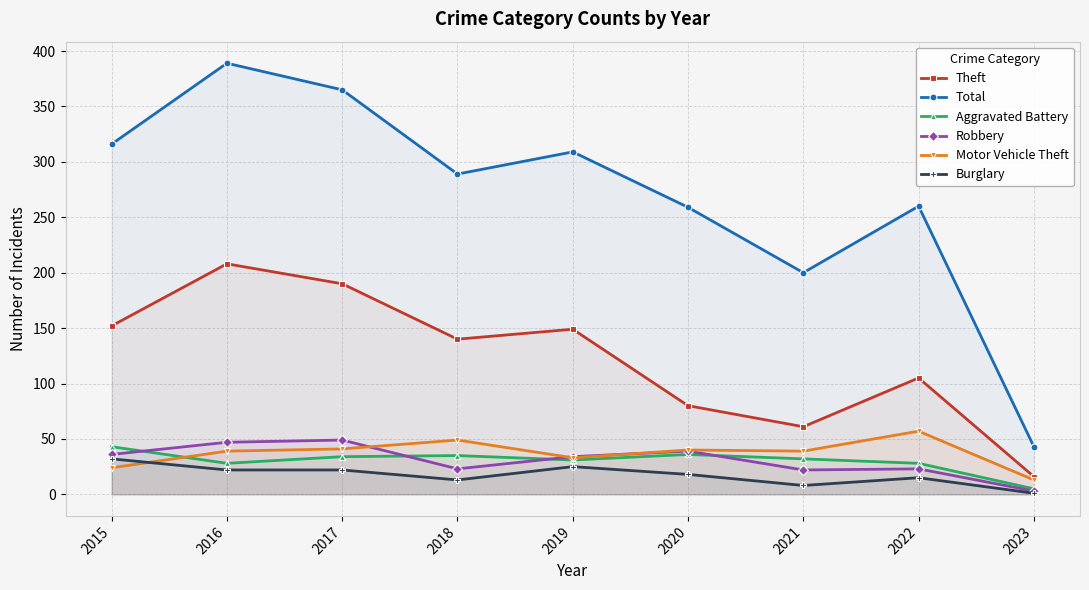

List the labels in order of Total value, largest first.

2016, 2017, 2015, 2019, 2018, 2022, 2020, 2021, 2023